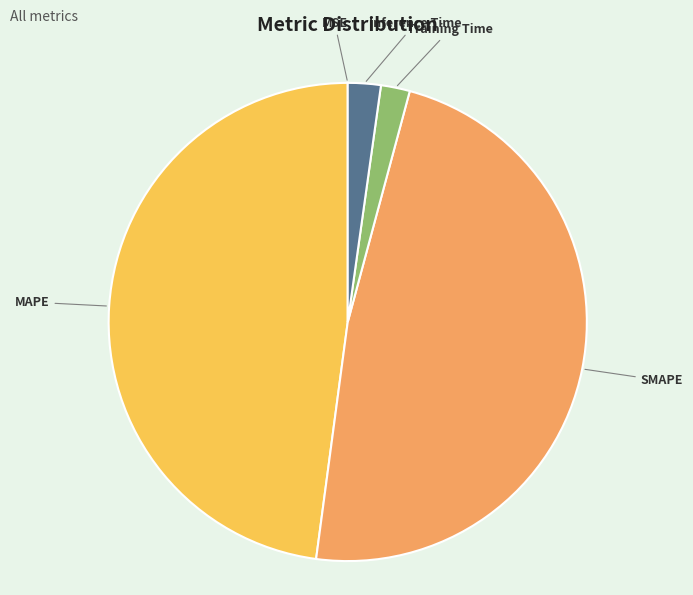

The SMAPE slice represents 60% of the pie. True or false?

False